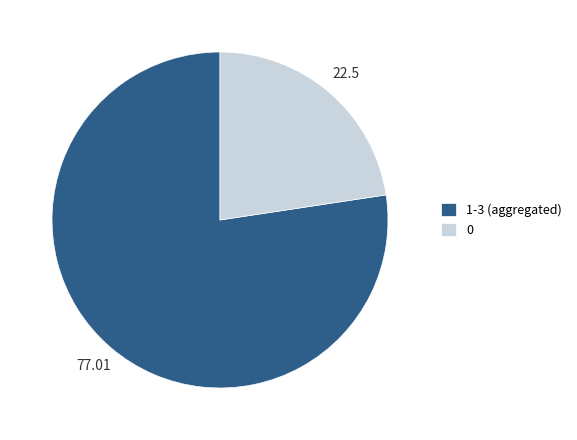

Do 0 and 1-3 (aggregated) together represent more than half of the pie?

Yes